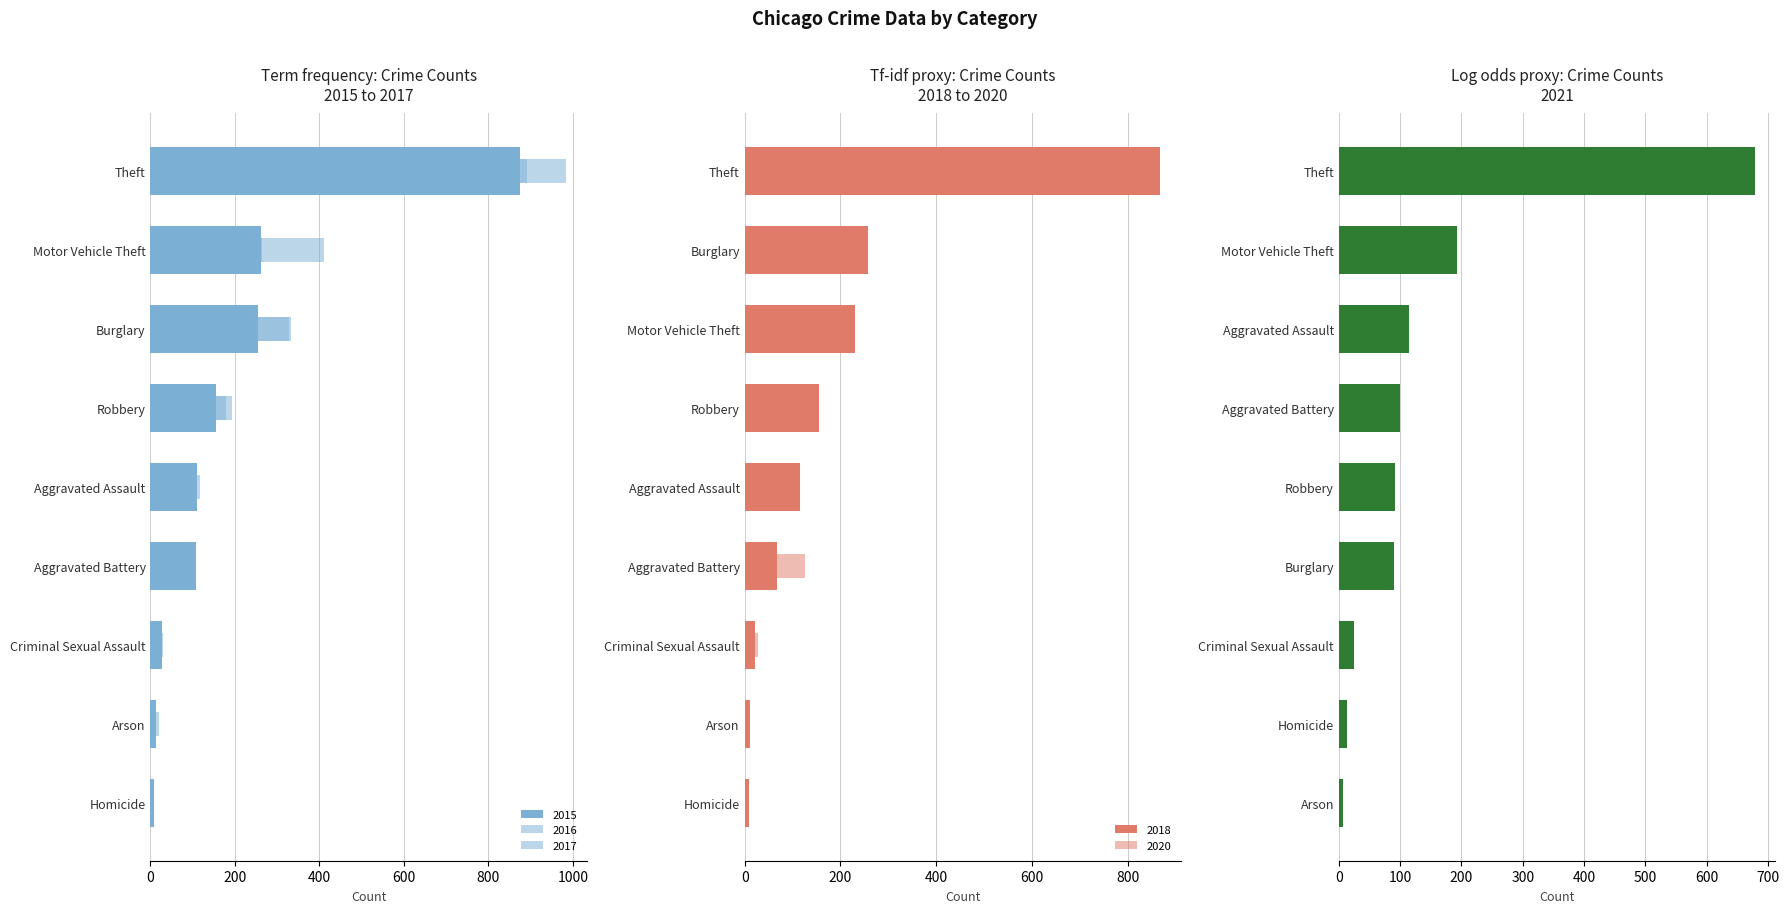

True or false: 2021 has a value of 100 at Aggravated Battery.

True